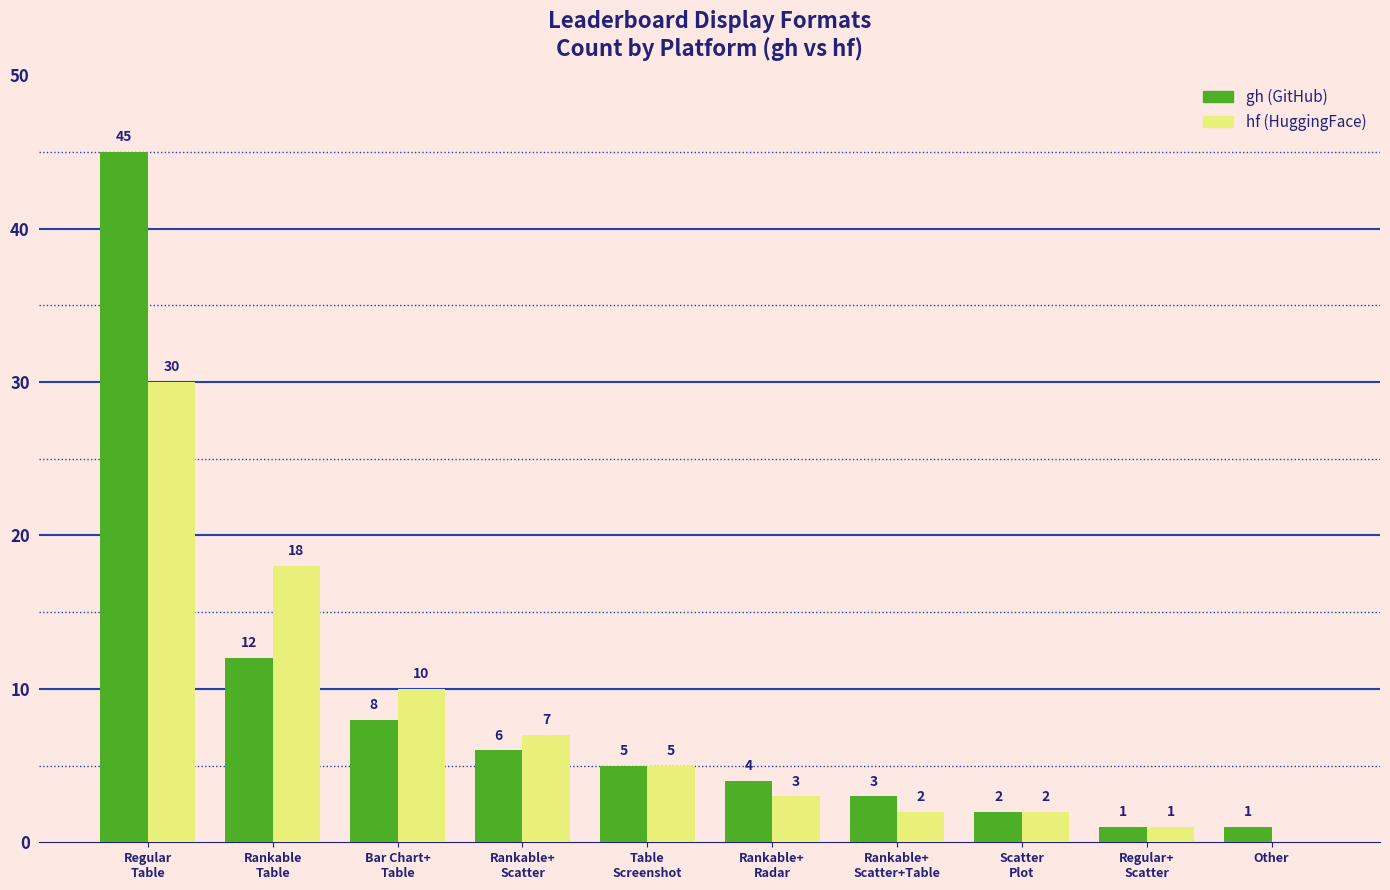

How many data points does each series have?

10